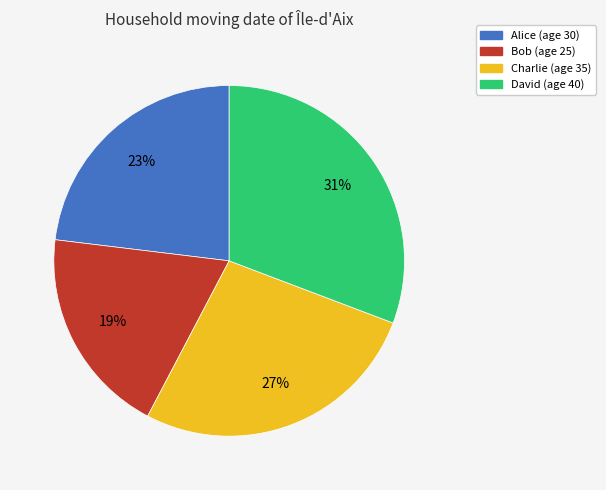

Count the number of slices in the pie.

4